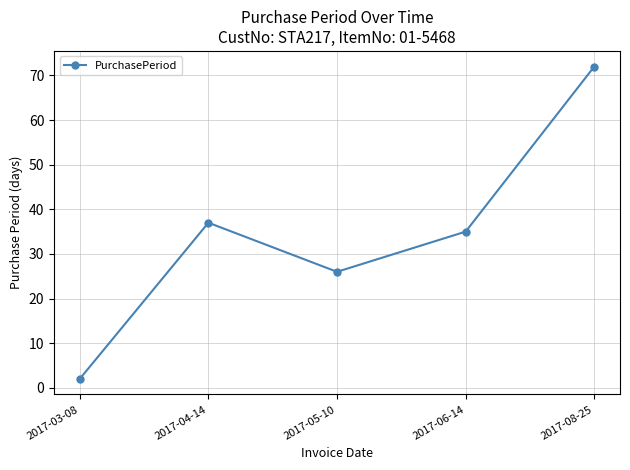

Which label corresponds to the smallest value in the chart?

2017-03-08